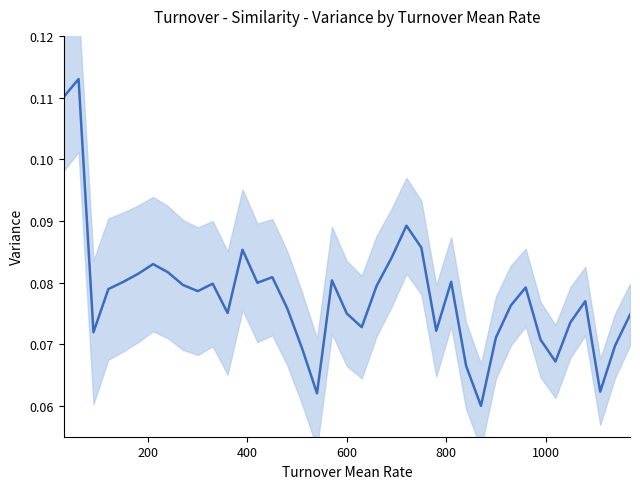

Is it true that the value at 32 is 0.1?

False